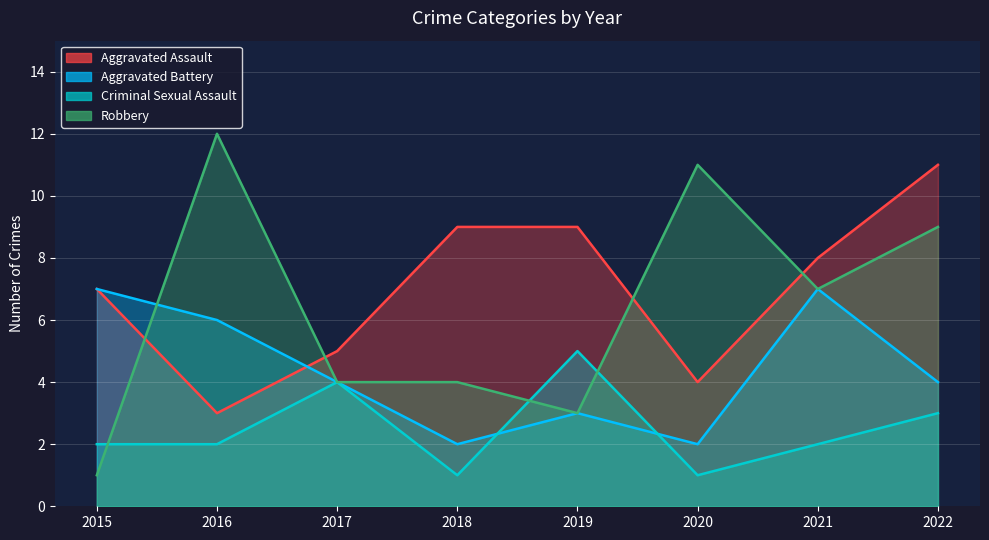

What is the difference between the second highest and minimum values in the Criminal Sexual Assault series?

3